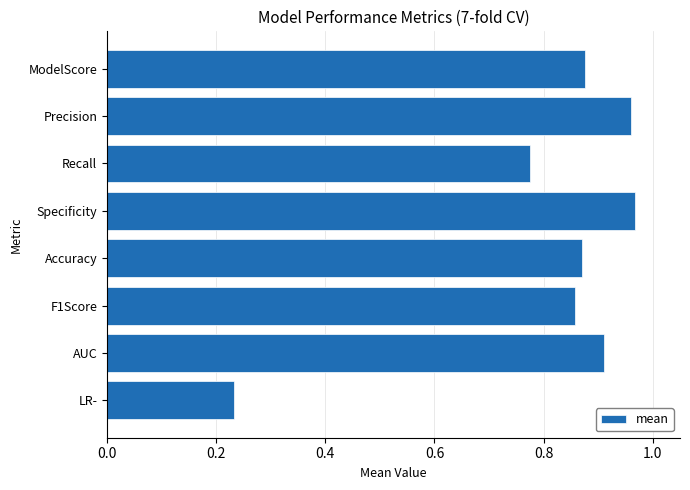

True or false: the data shows 1.7 at Precision.

False